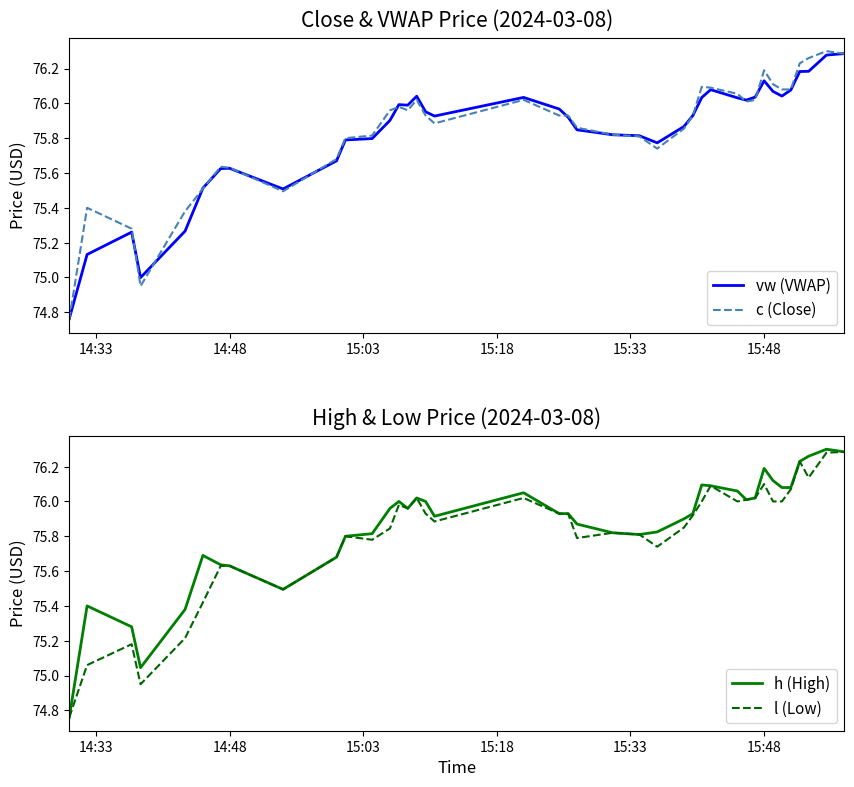

True or false: h (High) has more than 0 interior local peaks.

True